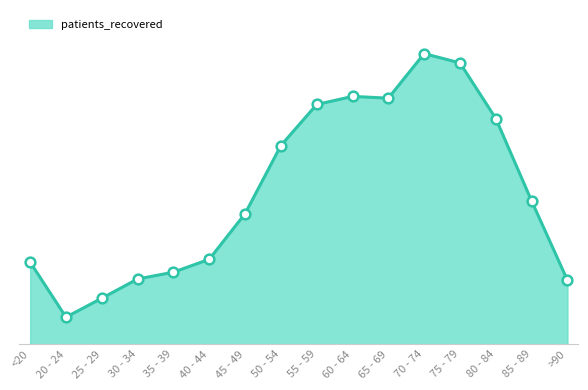

At which label is the value closest to 4430?

85 - 89